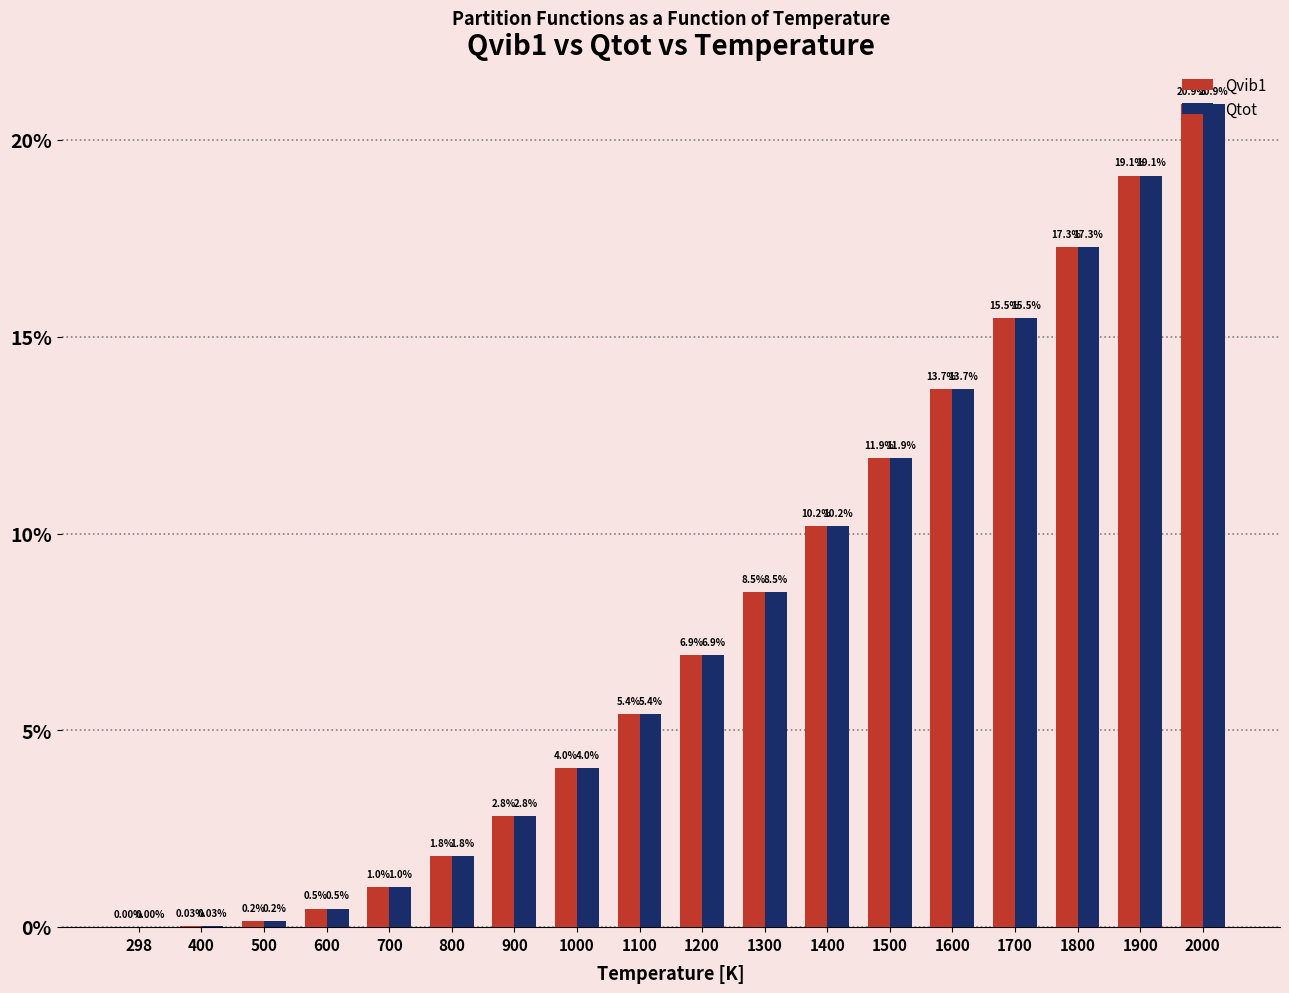

Which series has the largest total across all categories?

Qvib1